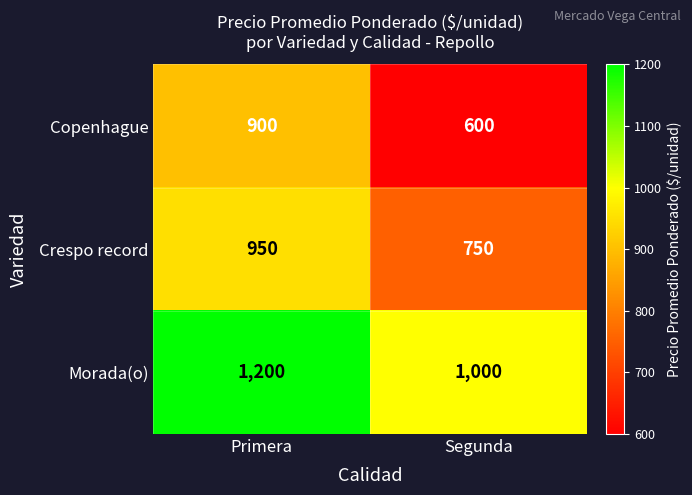

Reading left to right, transcribe all the data shown in this chart.

Copenhague: Primera=900	Segunda=600
Crespo record: Primera=950	Segunda=750
Morada(o): Primera=1200	Segunda=1000